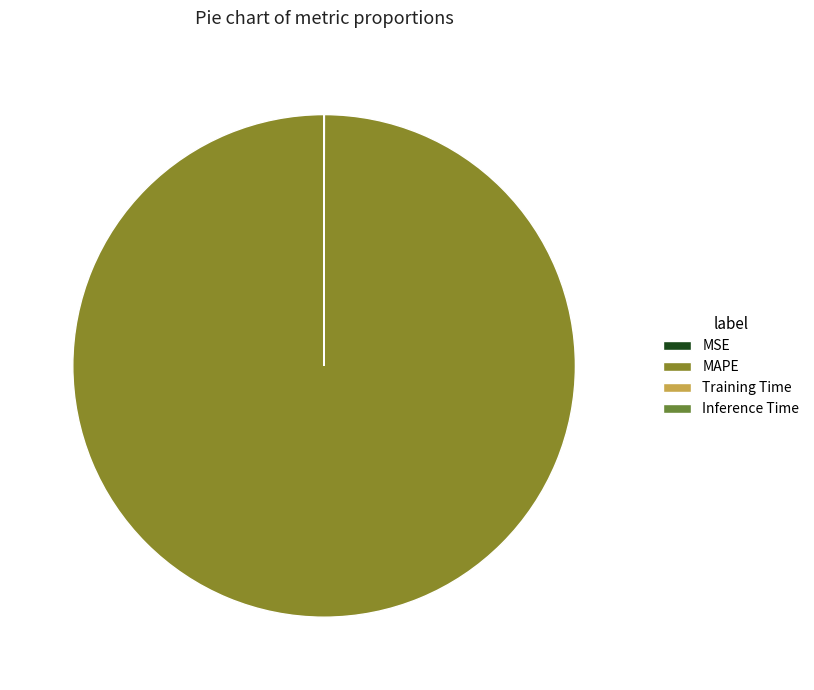

Does Inference Time account for over 50% of the chart?

No